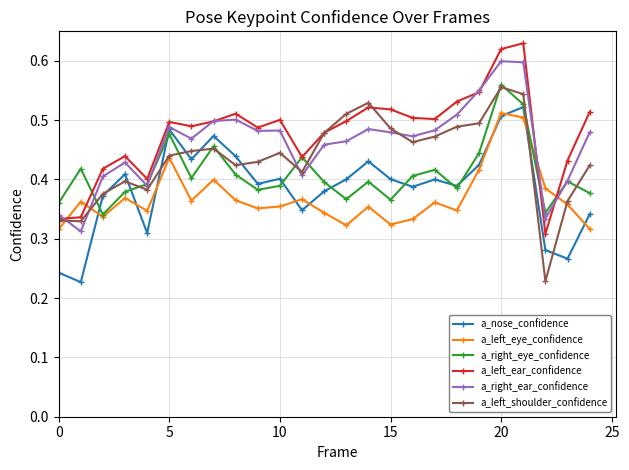

Does the chart have visible grid lines?

Yes